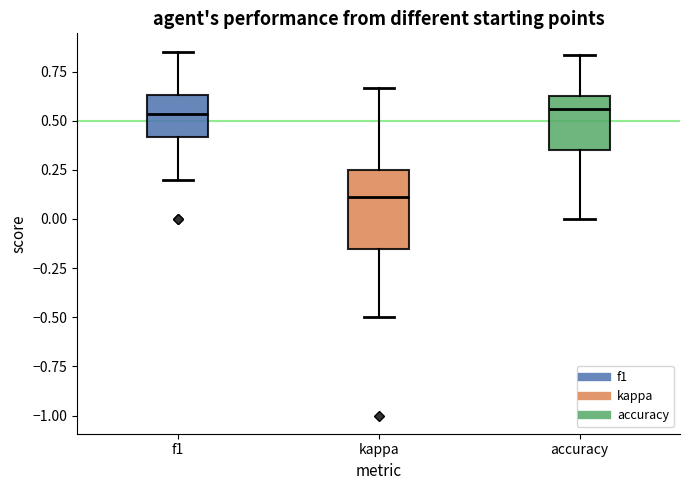

Reading left to right, transcribe this box plot: for each box, give where its median line is, the range the box spans, and where its two whiskers end, as read against the y-axis. The values are not printed on the chart, so give them approximately, as read against the axis.

f1: median 0.55, box 0.40 to 0.65, whiskers 0.20 to 0.85
kappa: median 0.10, box -0.15 to 0.25, whiskers -0.50 to 0.65
accuracy: median 0.55, box 0.35 to 0.65, whiskers 0.00 to 0.85